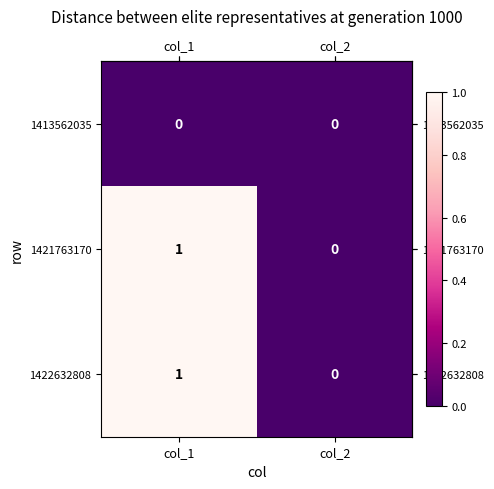

Count the number of data series in this chart.

3